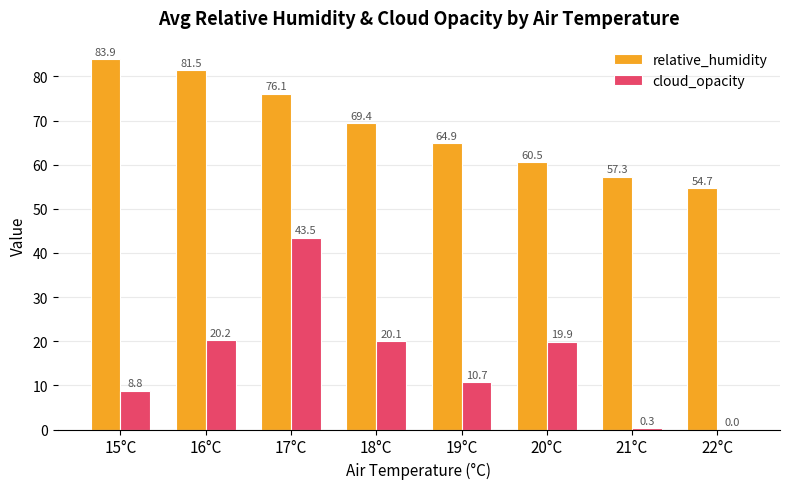

Reading left to right, what are all the values shown in this chart?

relative_humidity: 83.9	81.5	76.1	69.4	64.9	60.5	57.3	54.7
cloud_opacity: 8.8	20.2	43.5	20.1	10.7	19.9	0.3	0.0